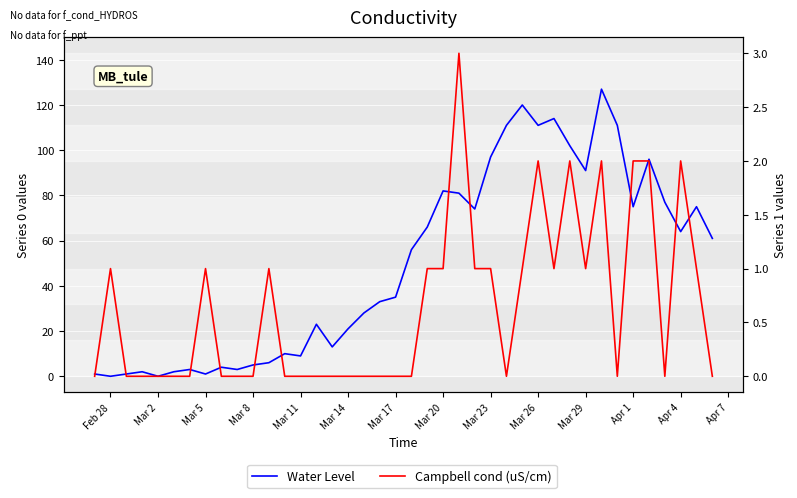

How many interior local valleys does the Campbell cond (uS/cm) series have?

5